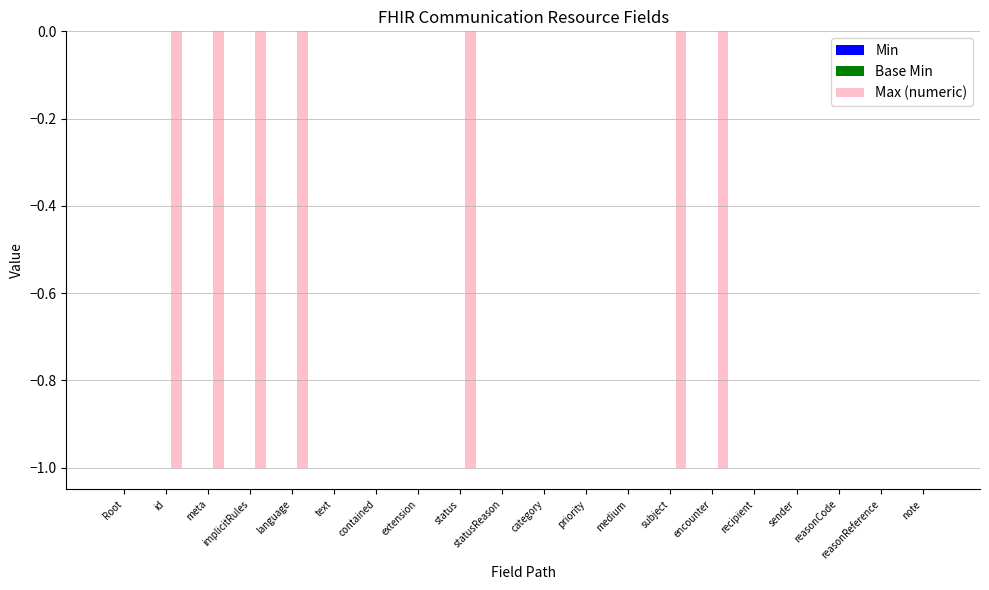

Between note and language, which is larger?

note